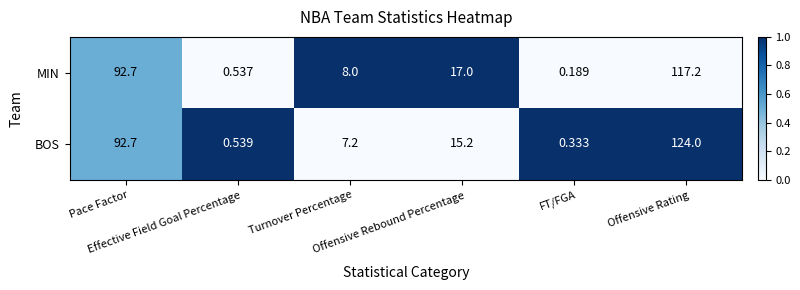

How many distinct data groups are displayed?

2